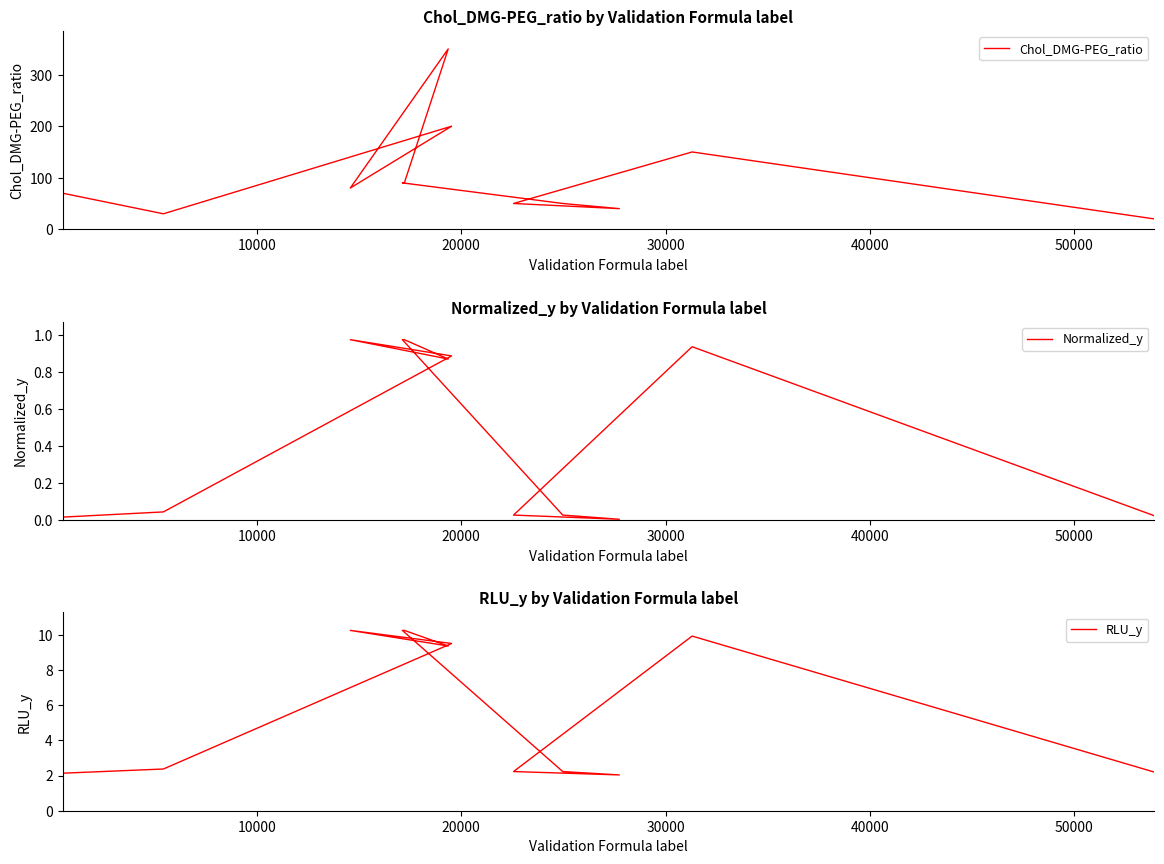

Reading left to right, transcribe all the data shown in this chart.

Chol_DMG-PEG_ratio: 70.0	30.0	200.0	80.0	350.0	90.0	90.0	50.0	40.0	50.0	150.0	20.0
Normalized_y: 0.0	0.0	0.9	1.0	0.9	1.0	1.0	0.0	0.0	0.0	0.9	0.0
RLU_y: 2.1	2.4	9.5	10.2	9.4	10.2	10.2	2.2	2.0	2.2	9.9	2.2